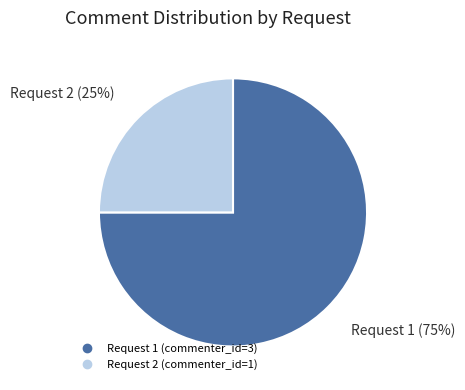

To the nearest percent, what is the average slice percentage?

50%